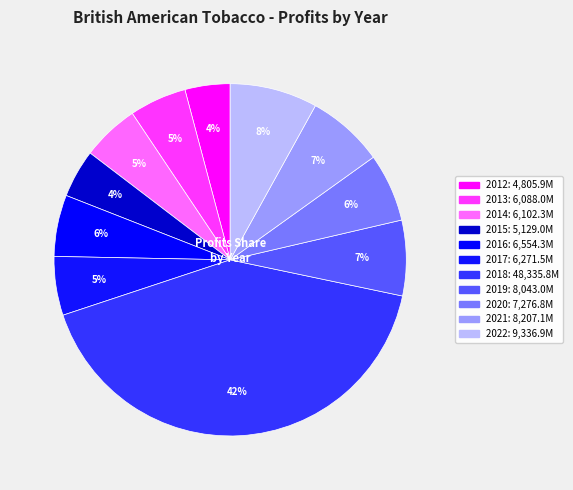

What portion of the pie excludes 2019?

93.1%